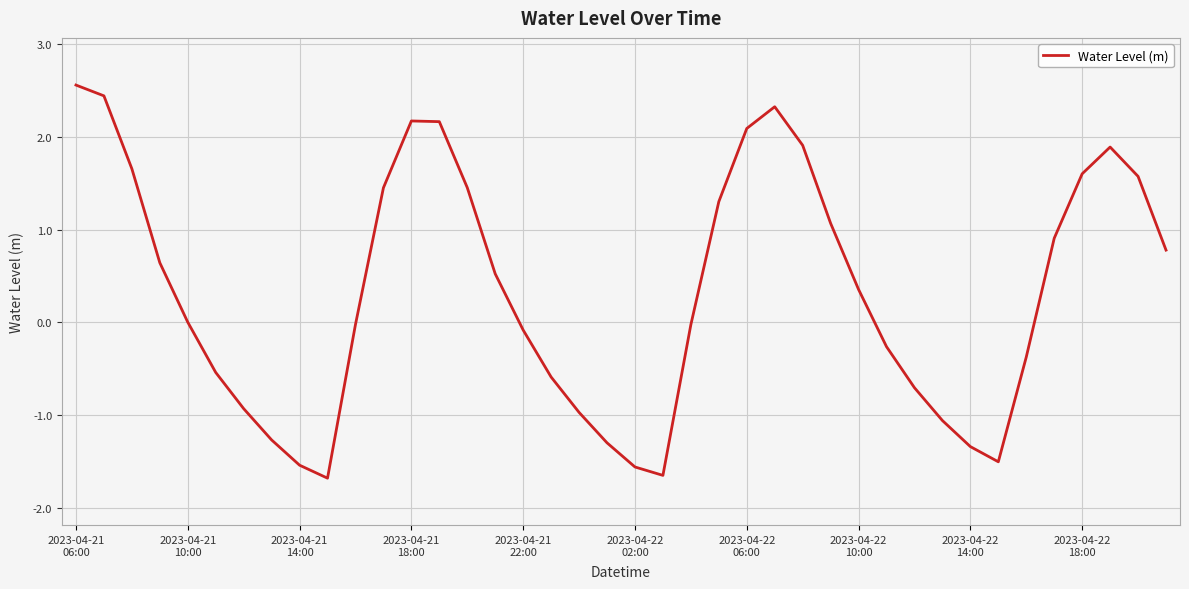

What is the maximum value shown in the chart?

2.6